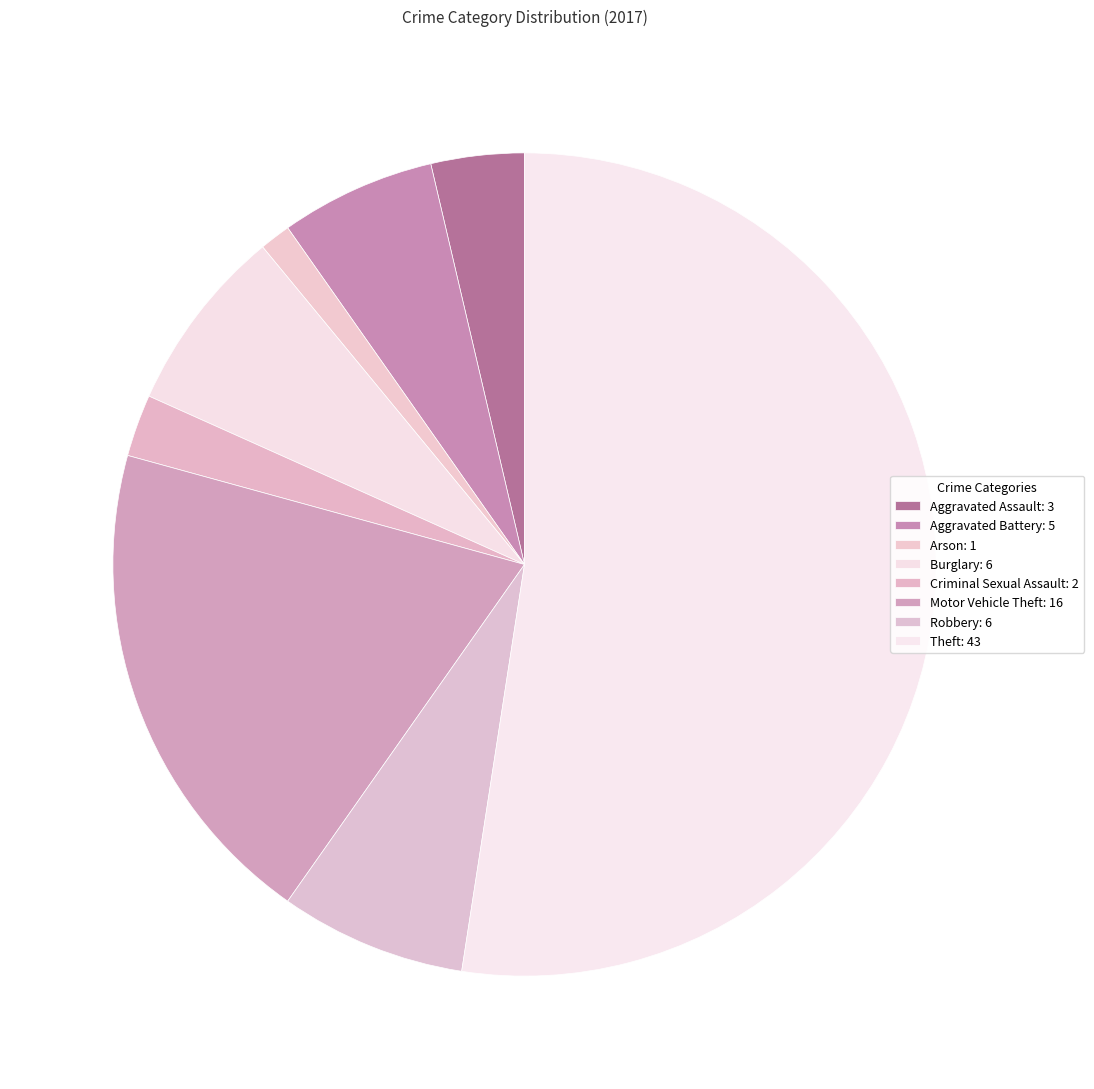

Which has a higher value, Motor Vehicle Theft or Aggravated Battery?

Motor Vehicle Theft